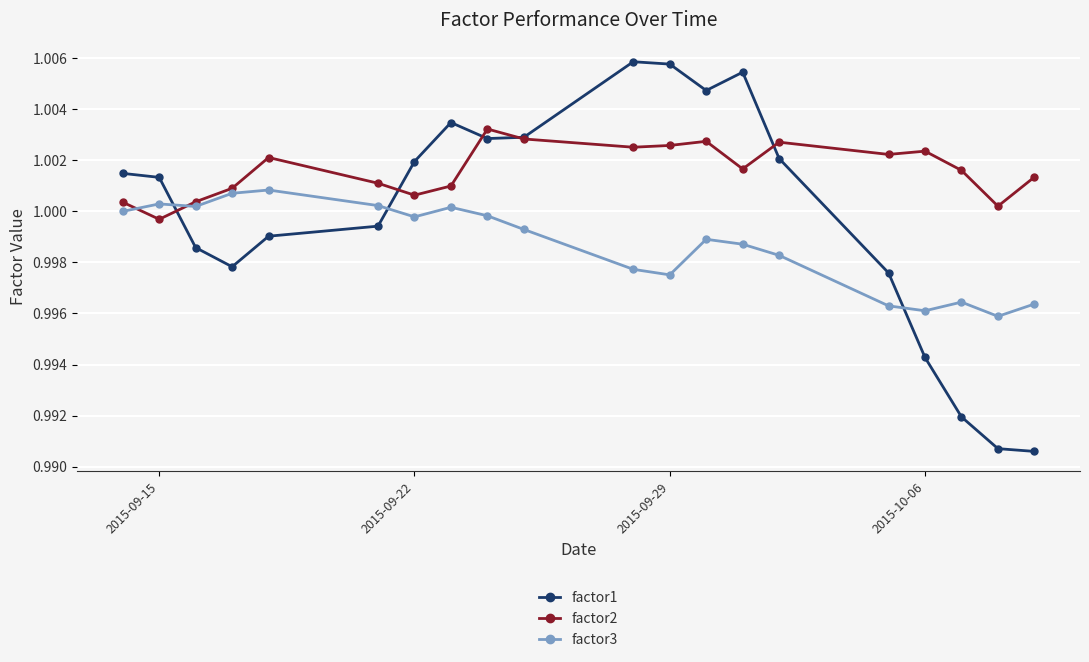

Which series has the largest range (max minus min)?

factor1